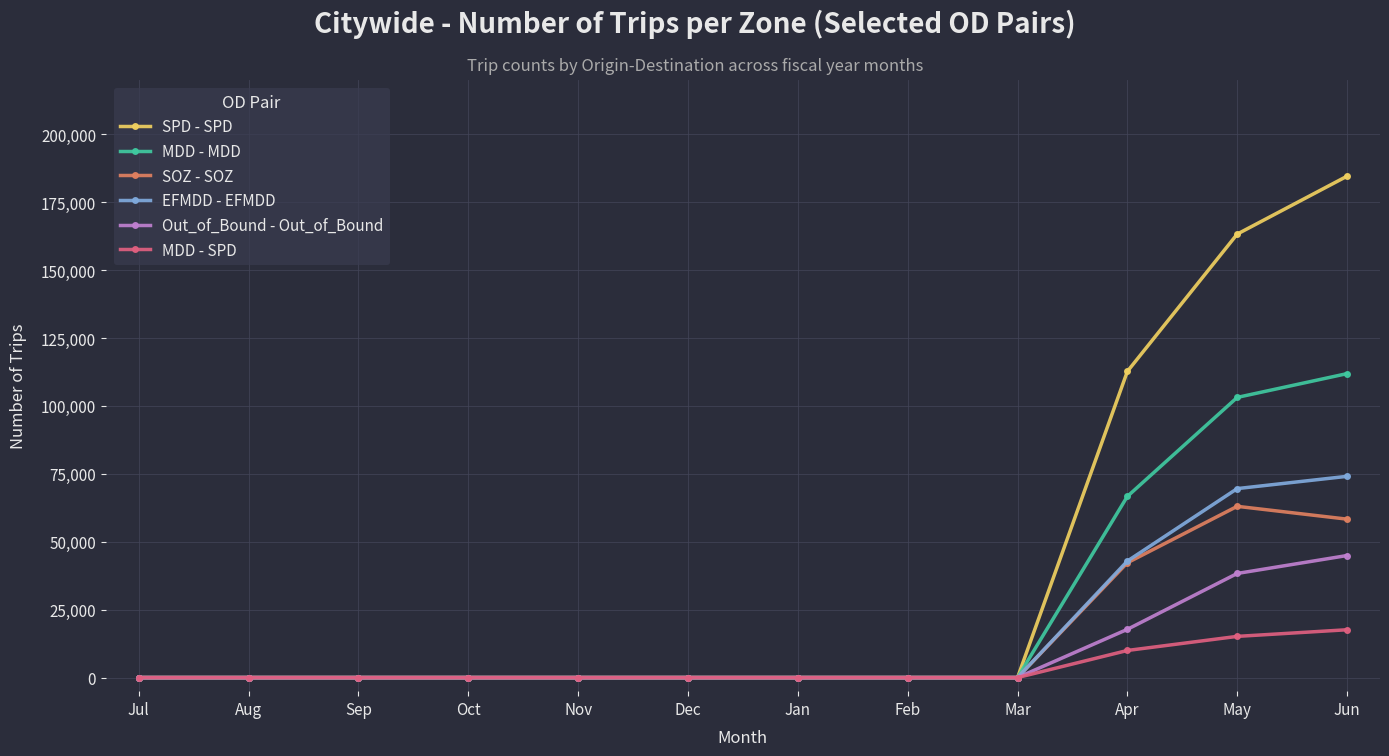

The value of SOZ - SOZ at Aug is 34781. True or false?

False